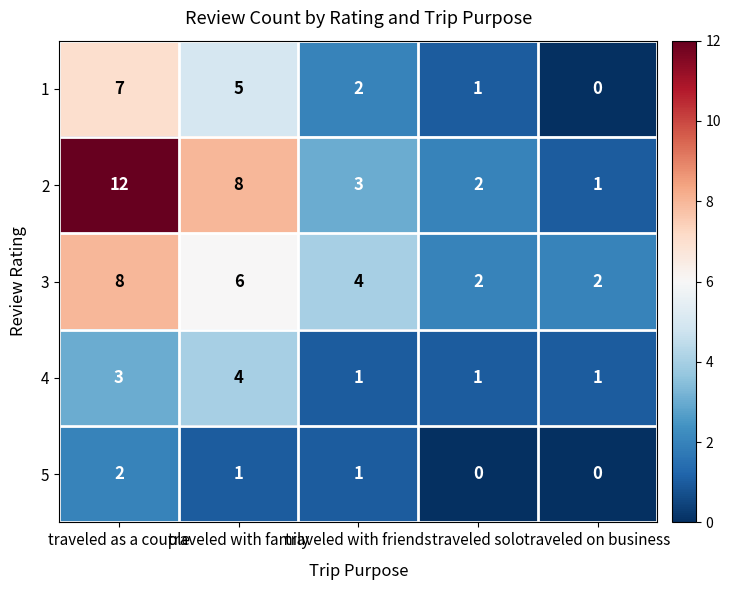

At which category does the chart reach its peak across all series?

traveled as a couple